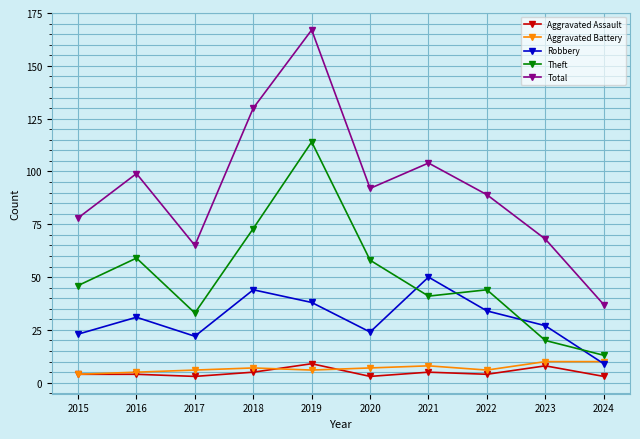

What is the spread (max minus min) of values at 2022?

85